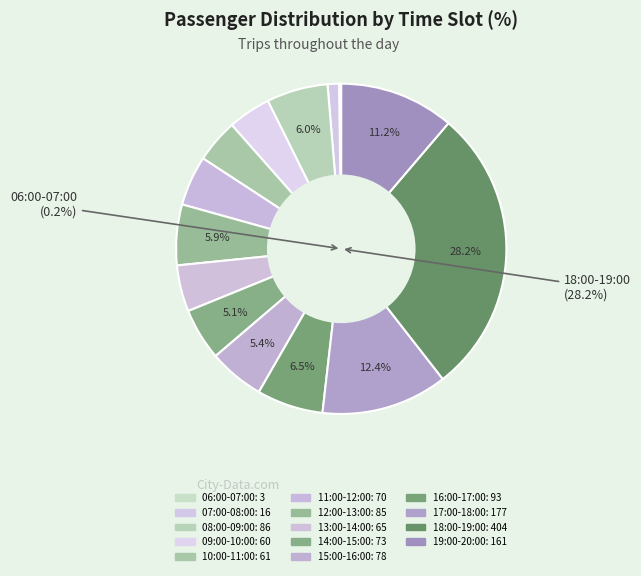

Is it true that 07:00-08:00 is 11% of the pie?

False